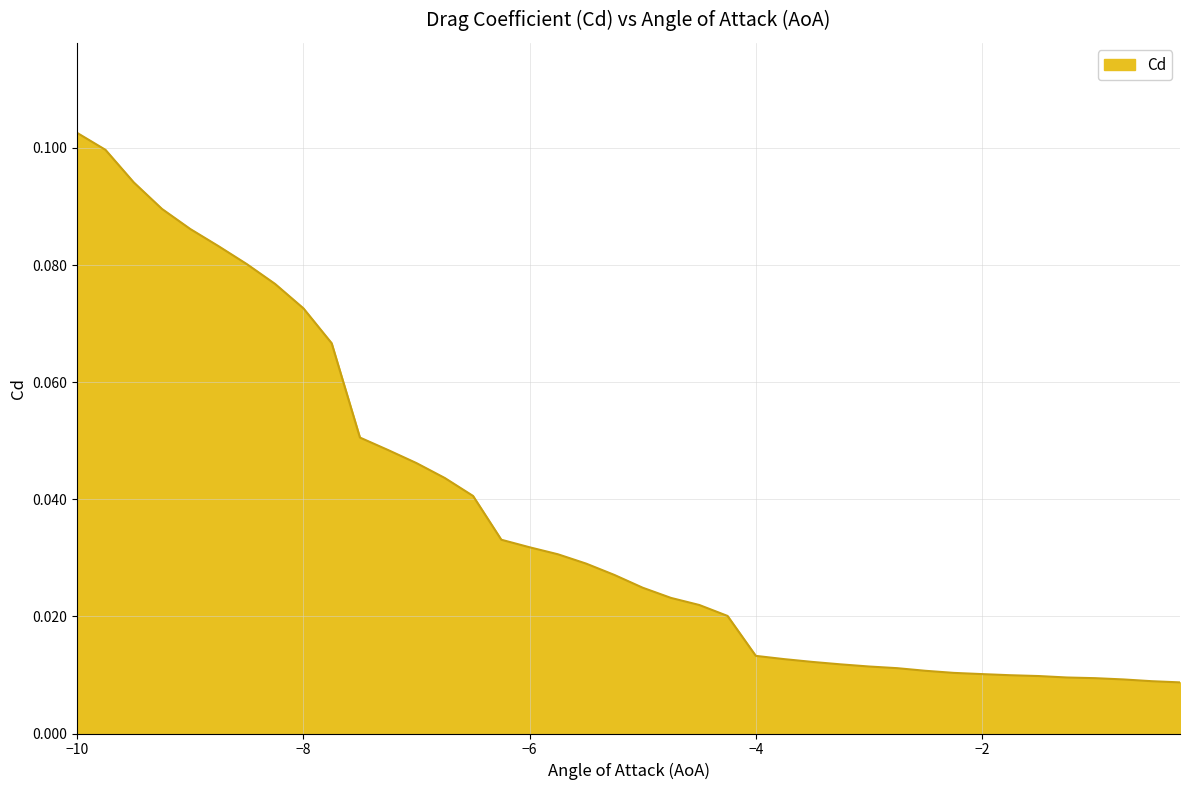

How many lines are shown in the chart?

1